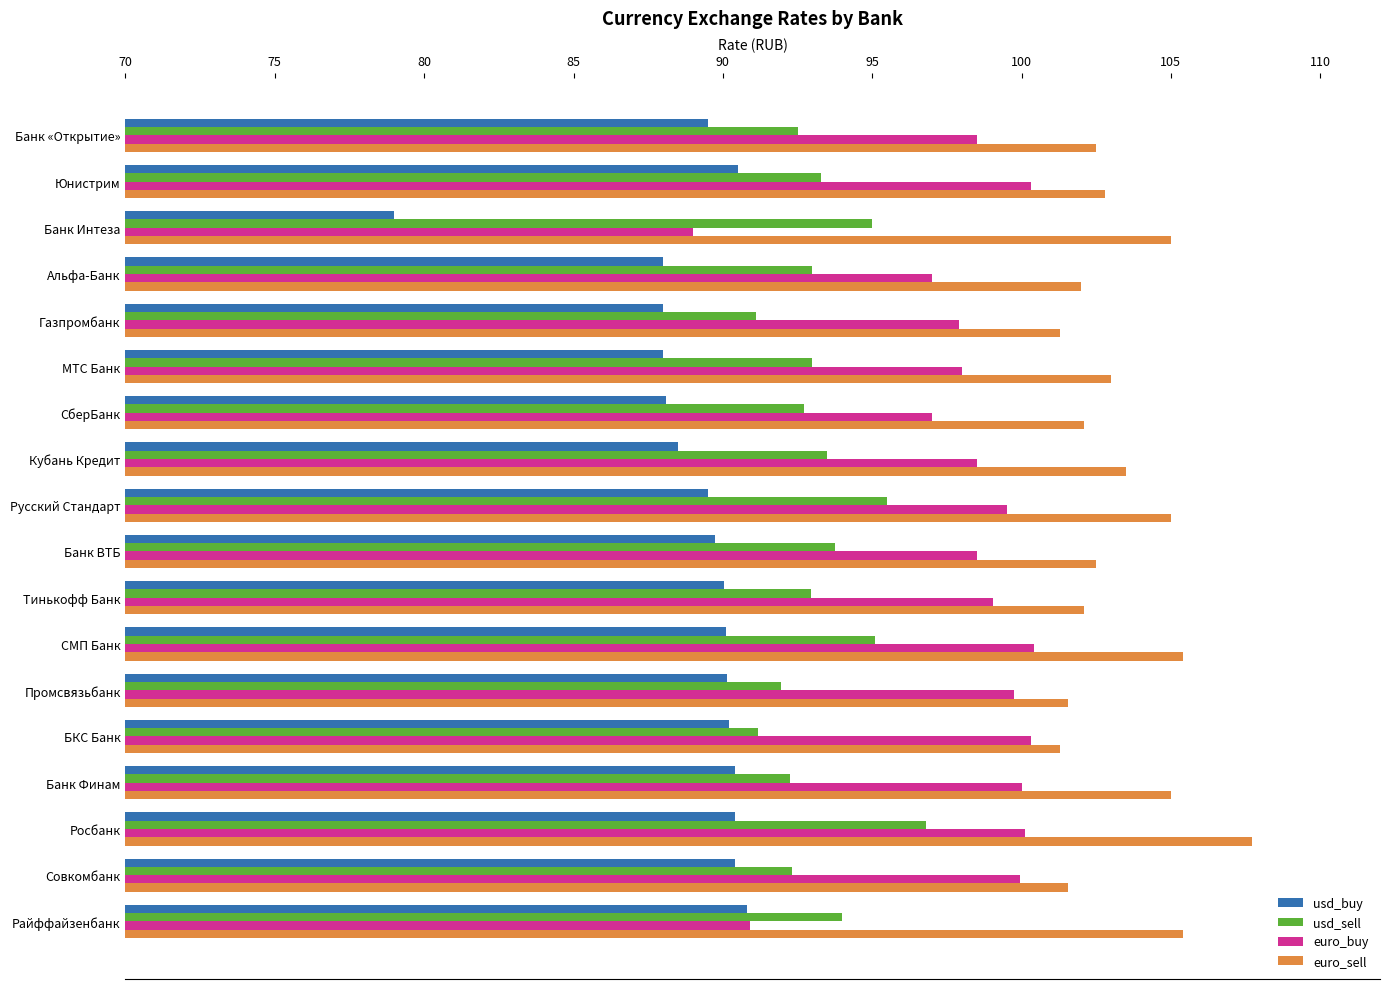

Rank the series by their average value, from highest to lowest.

euro_sell, euro_buy, usd_sell, usd_buy